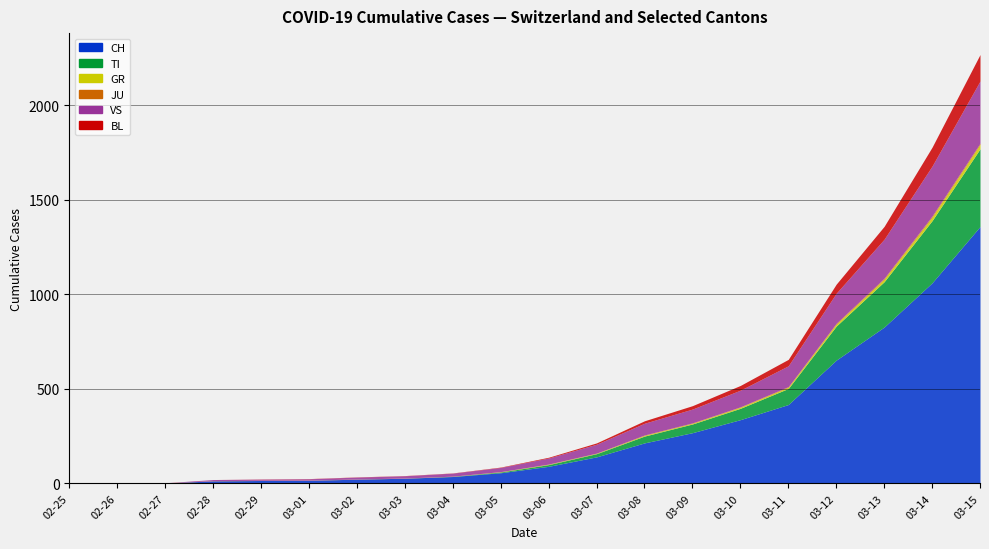

Which label corresponds to the largest value in the chart?

2020-03-15